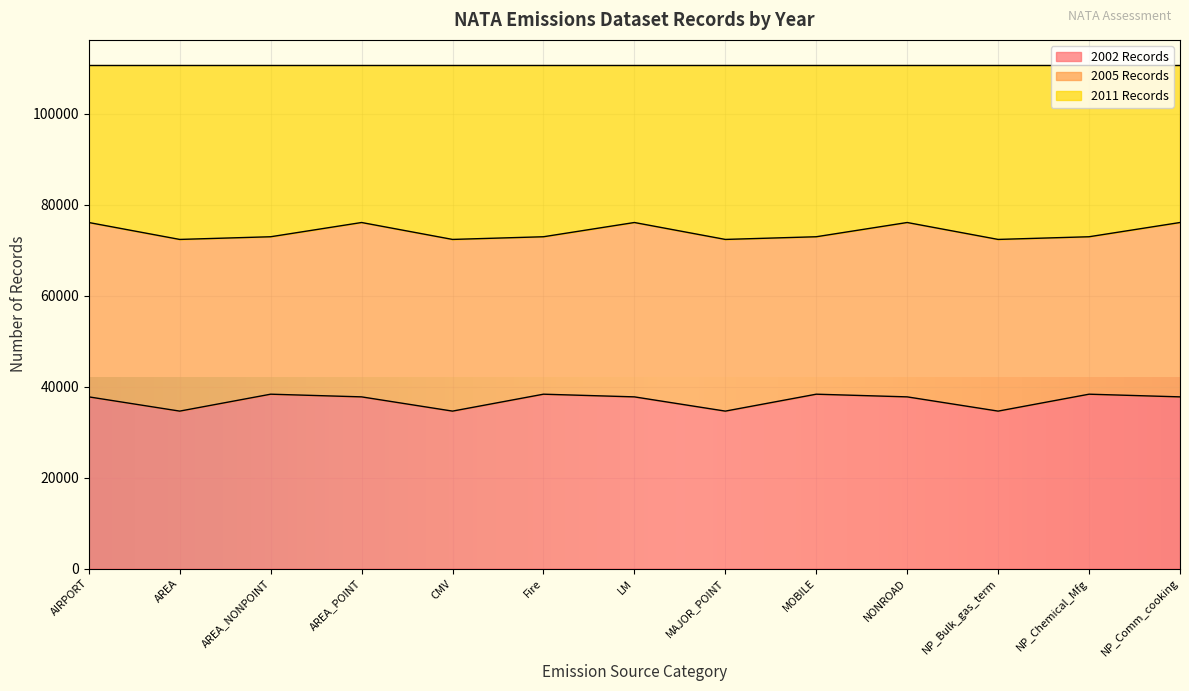

What is the maximum value for 2002 Records?

38341